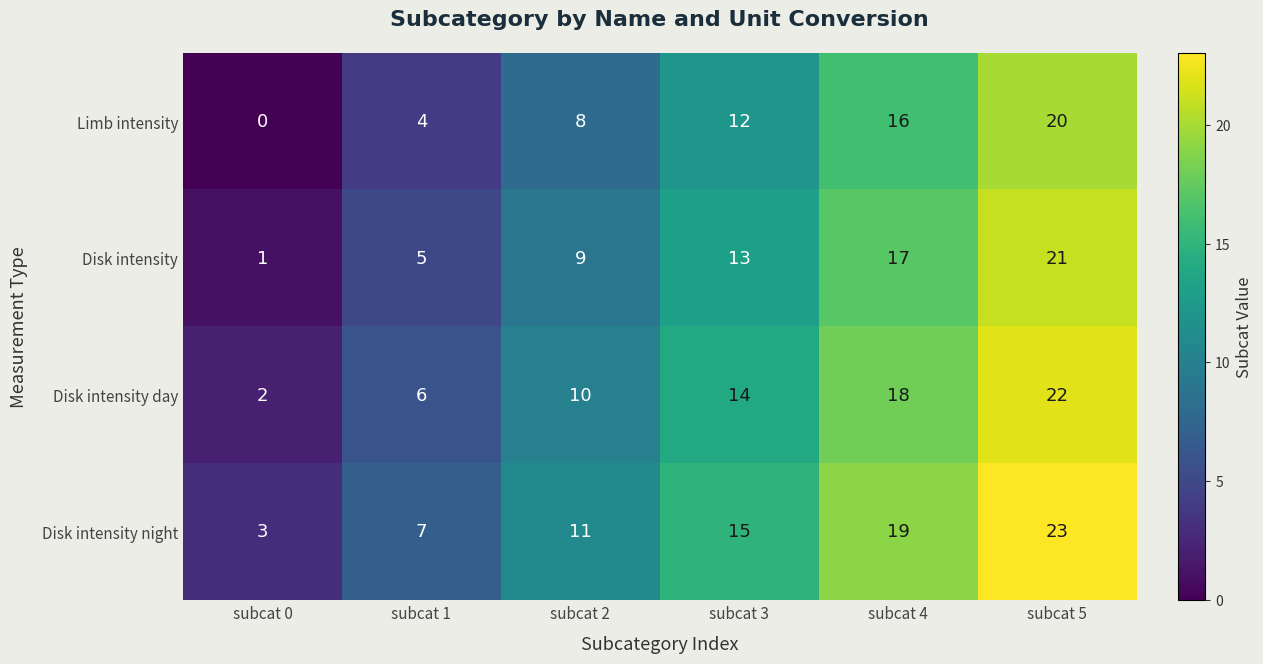

How many Disk intensity day values are between 6 and 18?

4